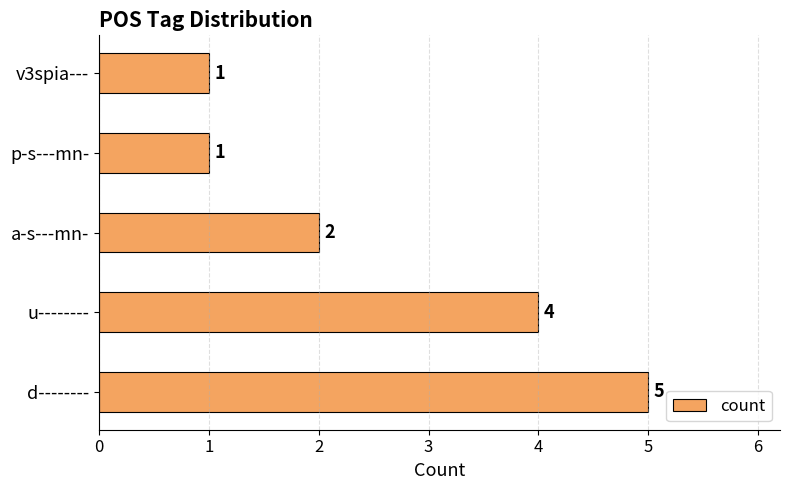

Approximately how many times larger is the value at a-s---mn- compared to p-s---mn-?

2.0